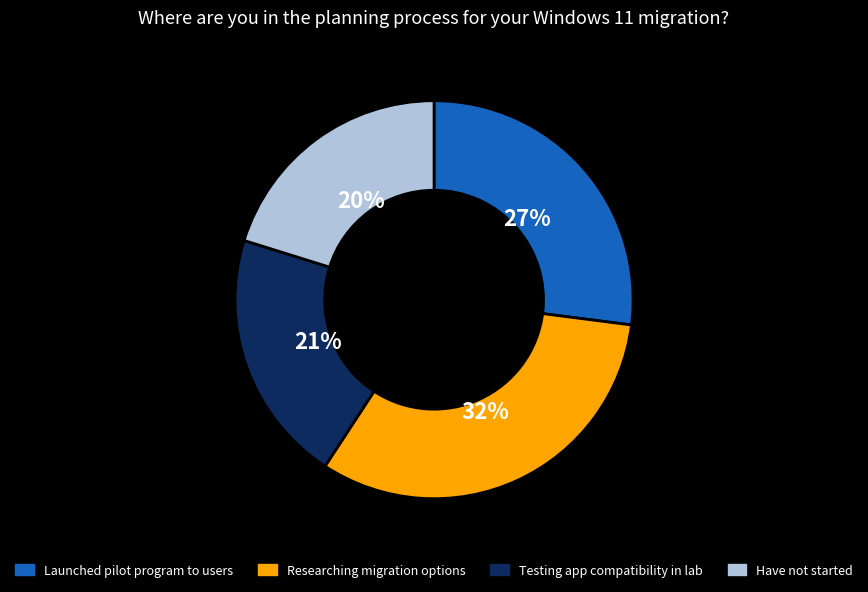

Is there any slice that represents more than half of the pie?

No